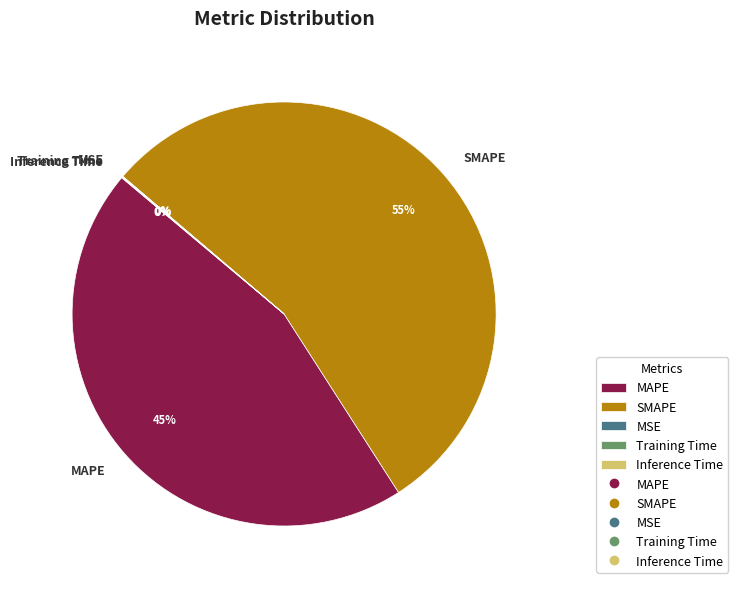

Which category has the biggest portion of the pie?

SMAPE